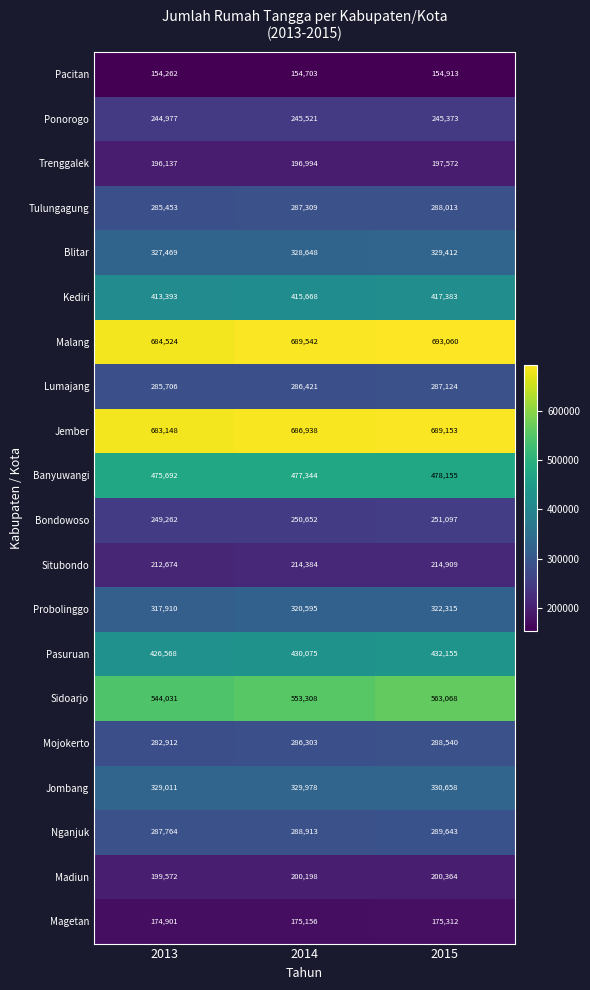

What is the average value of the Mojokerto series?

285918